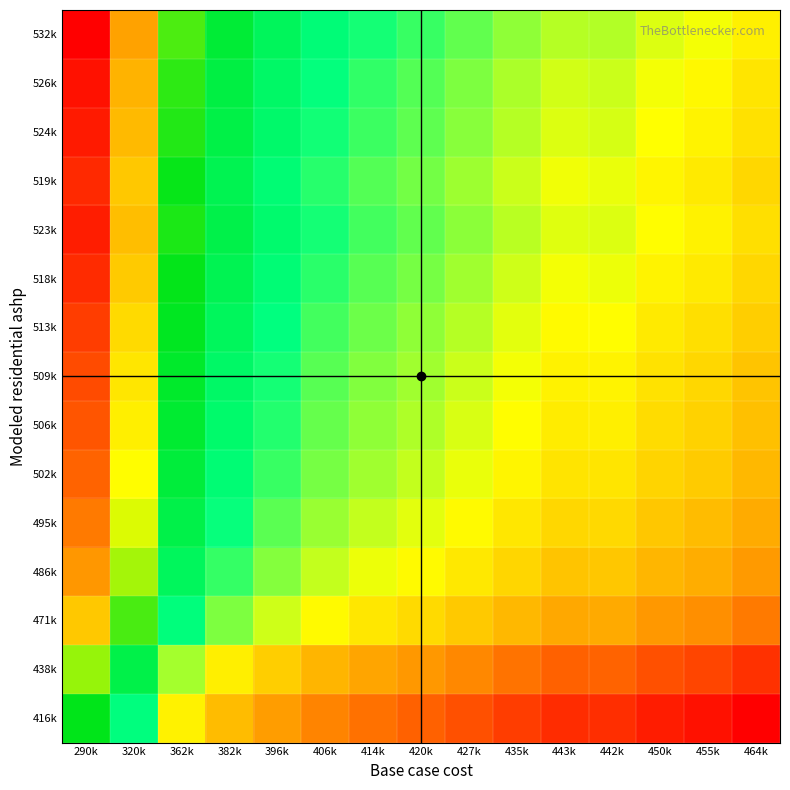

How many data points does each series have?

15